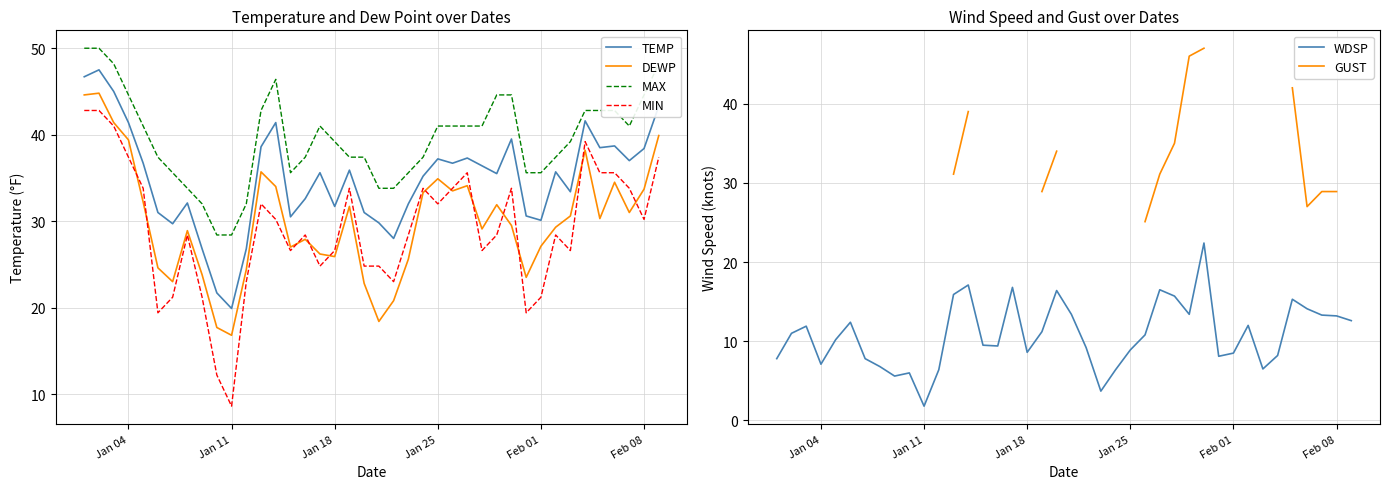

Is it true that DEWP equals 44.7 at Jan 18?

False